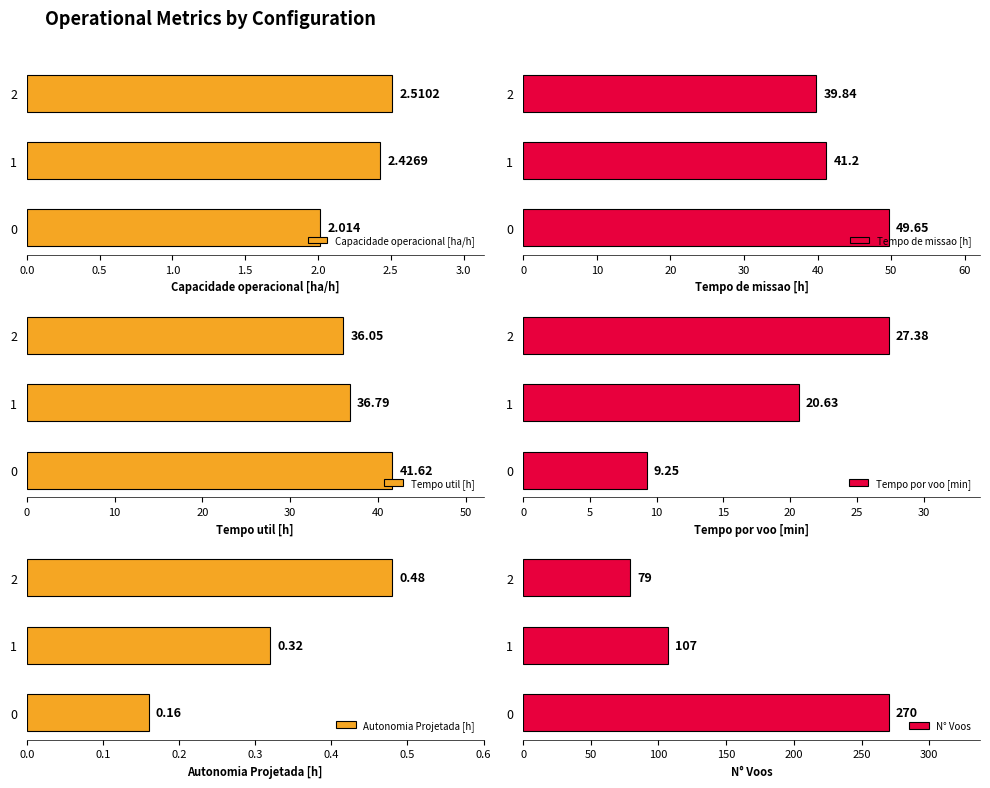

What position from the right is 0.0?

3